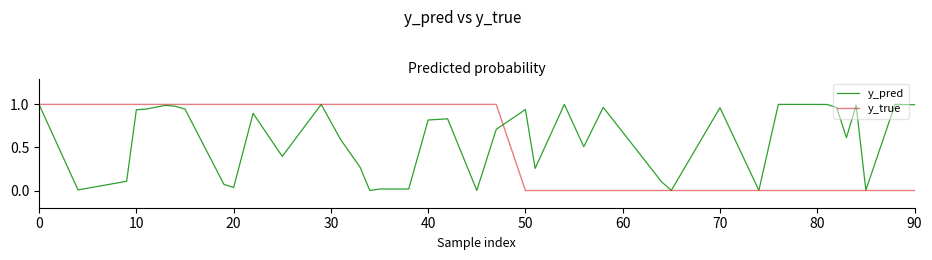

How many lines are shown in the chart?

2